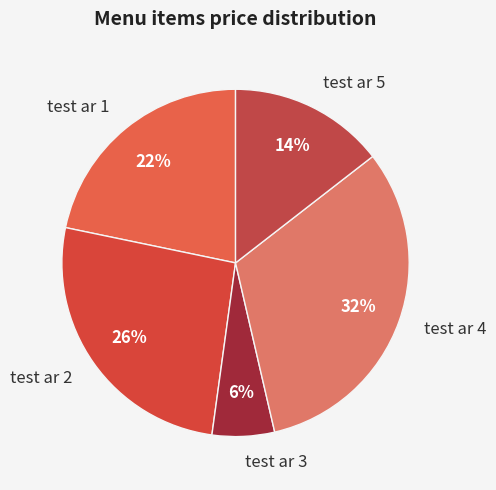

Does test ar 4 represent more than half of the total?

No